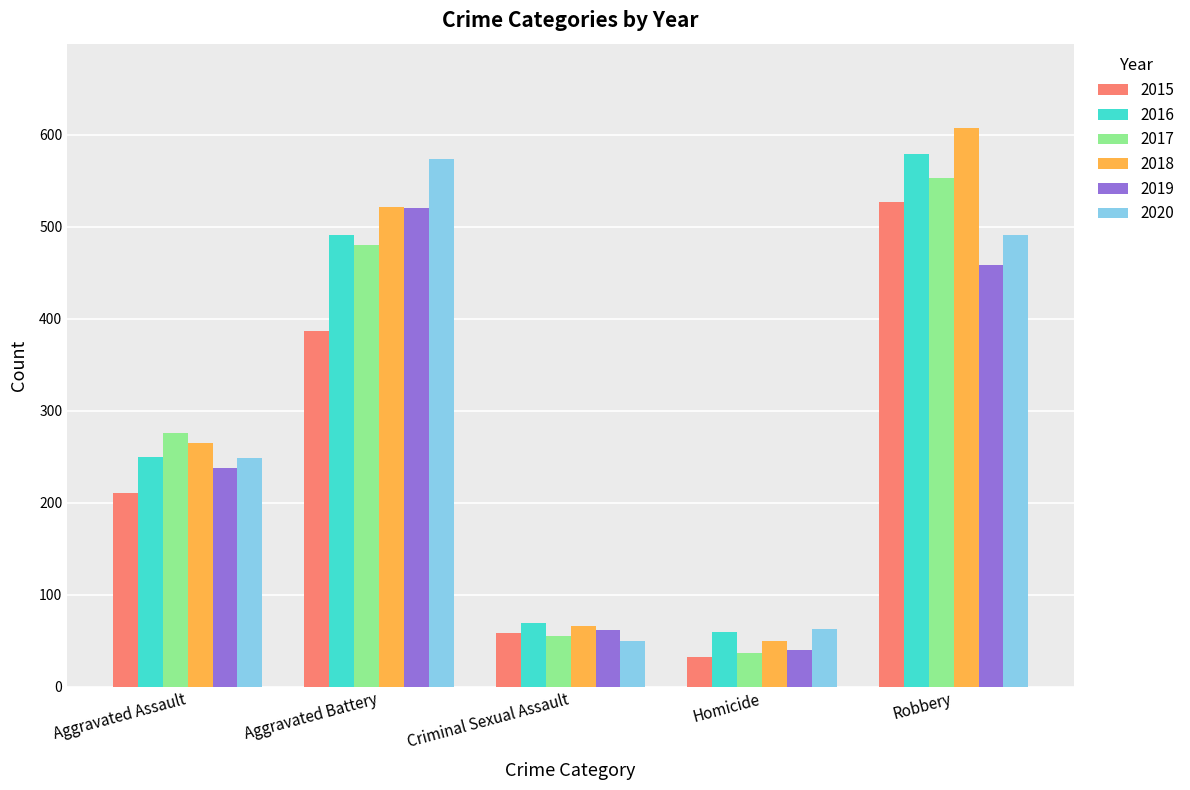

What position from the left is Criminal Sexual Assault?

3